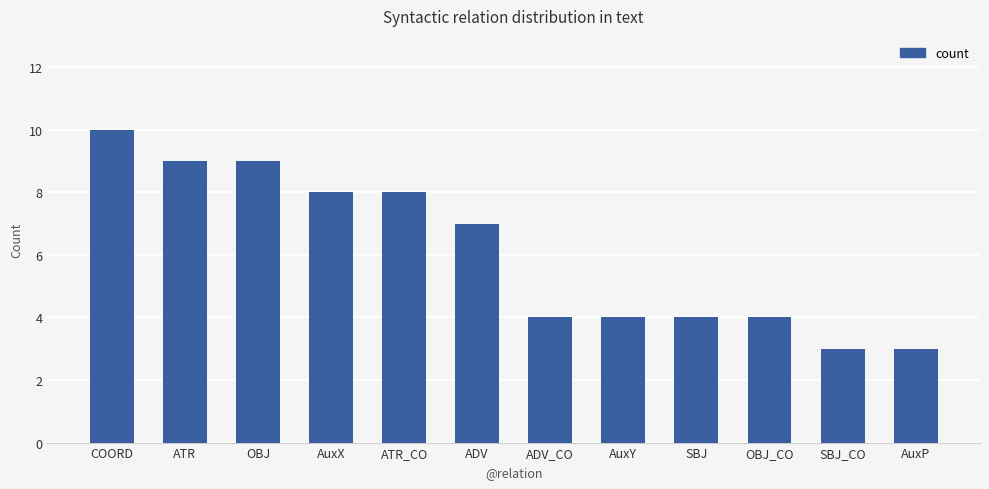

True or false: the data shows 9 at ATR.

True